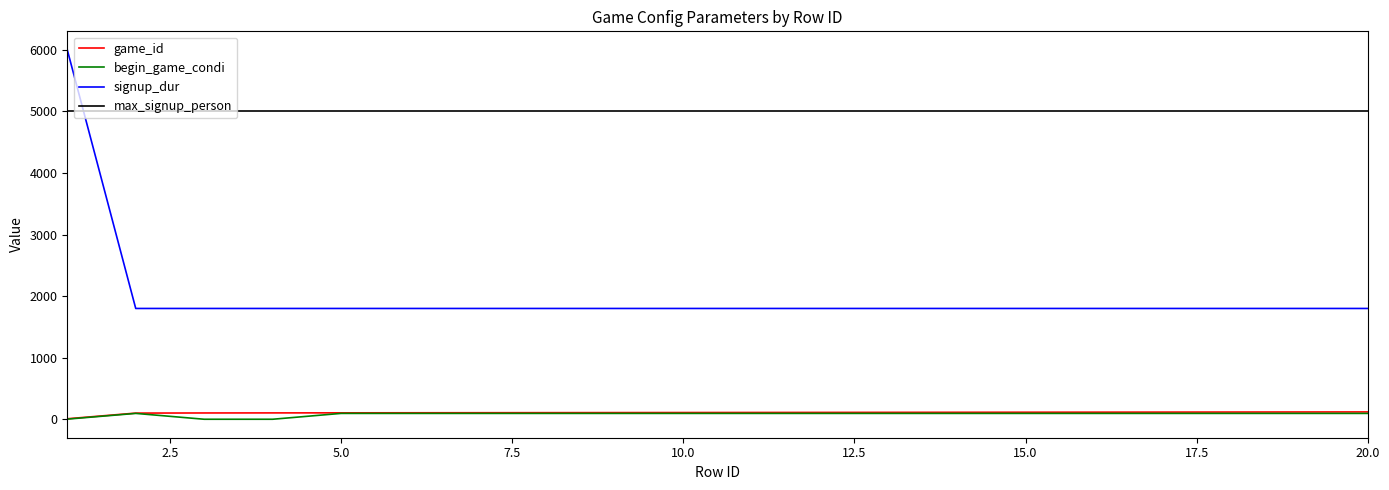

Which series has the largest range (max minus min)?

signup_dur